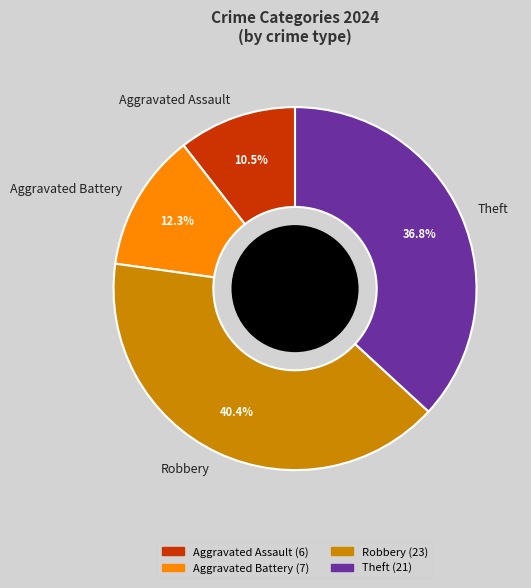

How many segments does this pie chart have?

4